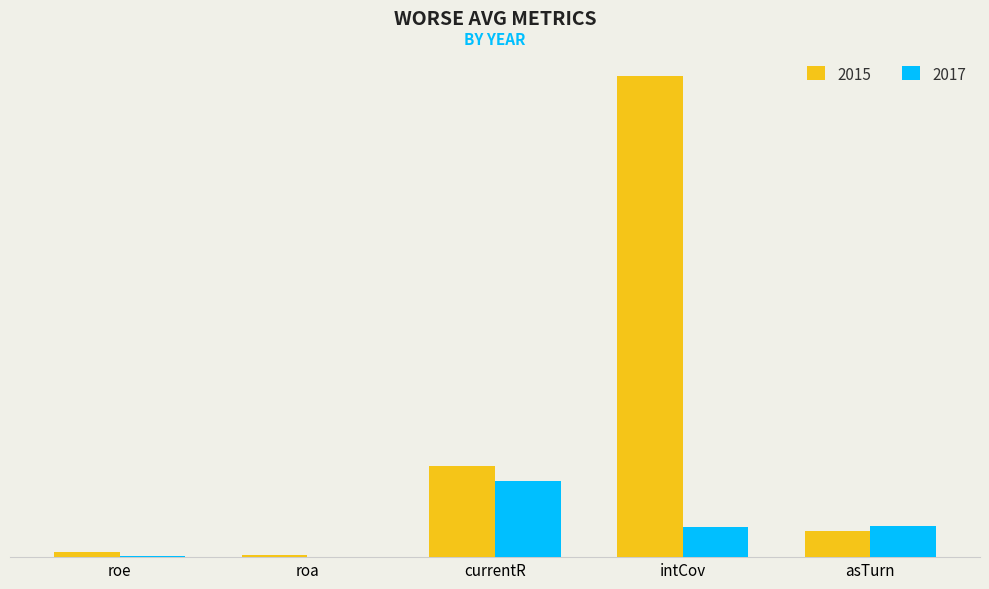

Does the chart contain stacked bars?

No